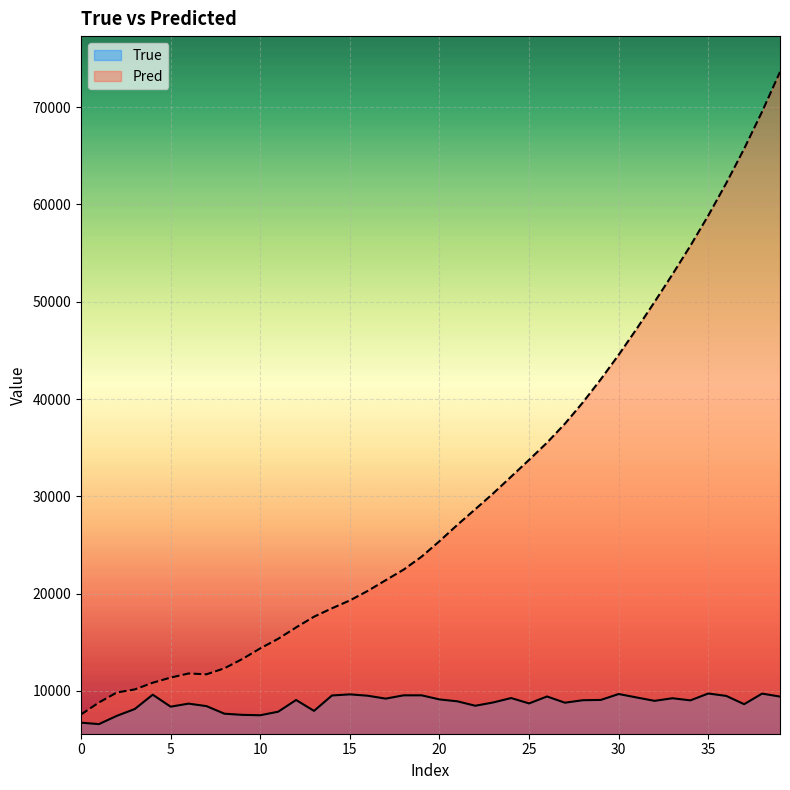

True or false: Pred has more than 0 interior local peaks.

True